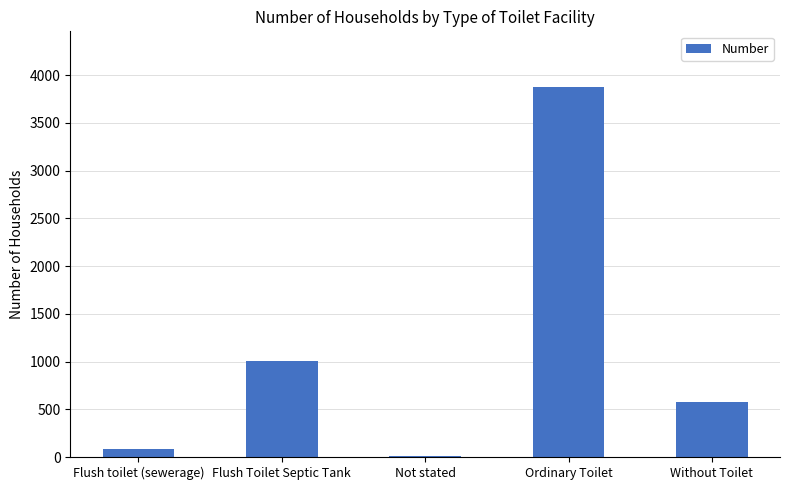

Count the number of categories in the chart.

5